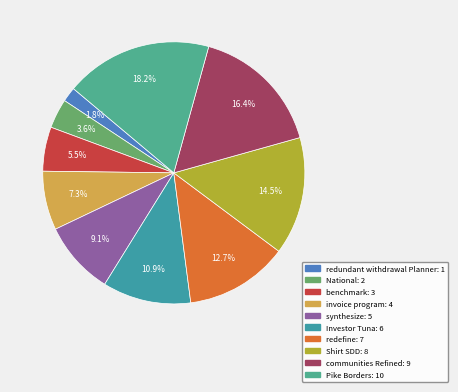

Is the sum of Shirt SDD and redundant withdrawal Planner greater than half?

No